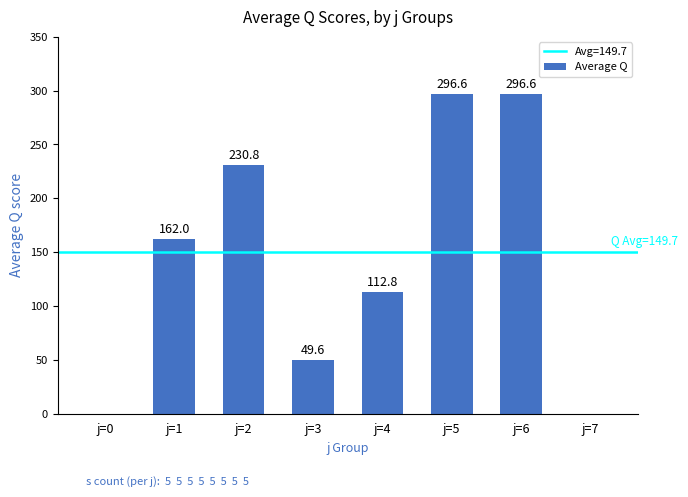

What is the difference between the values at j=2 and j=0?

230.8